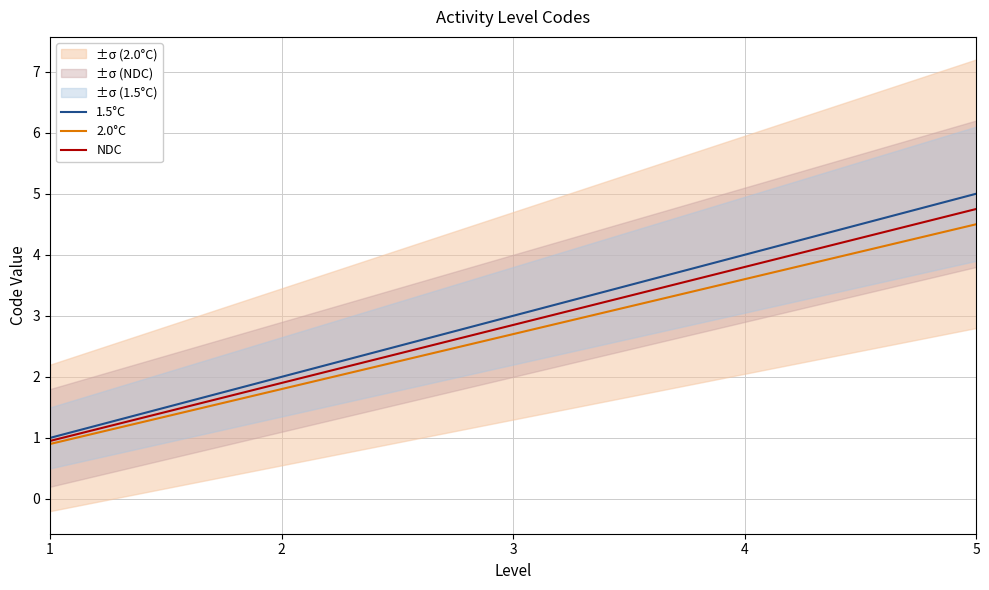

True or false: 1.5°C has a value of 4.0 at 4.

True